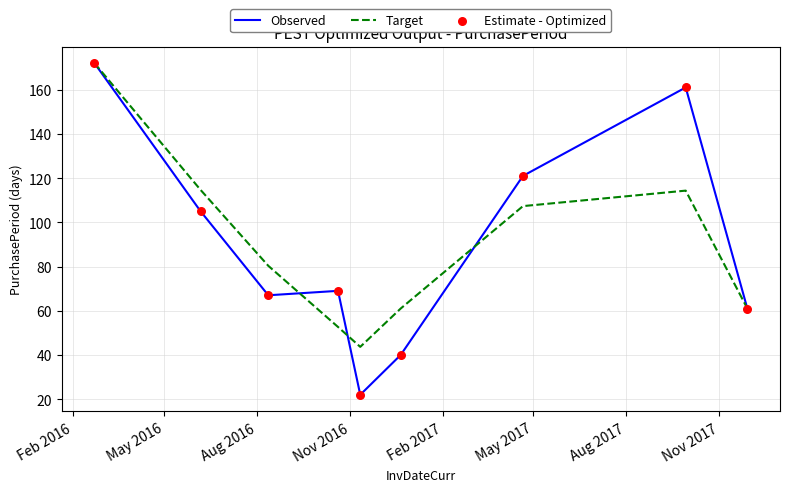

Which series has the widest spread of values?

Observed